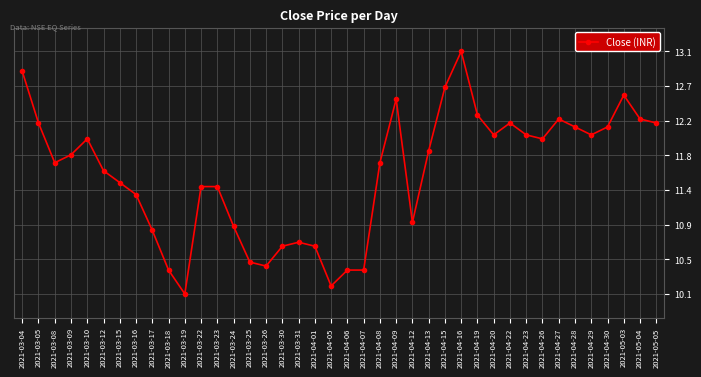

Reading left to right, what are all the values shown in this chart?

2021-03-04=12.8	2021-03-05=12.2	2021-03-08=11.7	2021-03-09=11.8	2021-03-10=12.0	2021-03-12=11.6	2021-03-15=11.4	2021-03-16=11.3	2021-03-17=10.8	2021-03-18=10.3	2021-03-19=10.1	2021-03-22=11.4	2021-03-23=11.4	2021-03-24=10.9	2021-03-25=10.4	2021-03-26=10.4	2021-03-30=10.7	2021-03-31=10.7	2021-04-01=10.7	2021-04-05=10.2	2021-04-06=10.3	2021-04-07=10.3	2021-04-08=11.7	2021-04-09=12.5	2021-04-12=10.9	2021-04-13=11.8	2021-04-15=12.7	2021-04-16=13.1	2021-04-19=12.3	2021-04-20=12.1	2021-04-22=12.2	2021-04-23=12.1	2021-04-26=12.0	2021-04-27=12.2	2021-04-28=12.2	2021-04-29=12.1	2021-04-30=12.2	2021-05-03=12.6	2021-05-04=12.2	2021-05-05=12.2